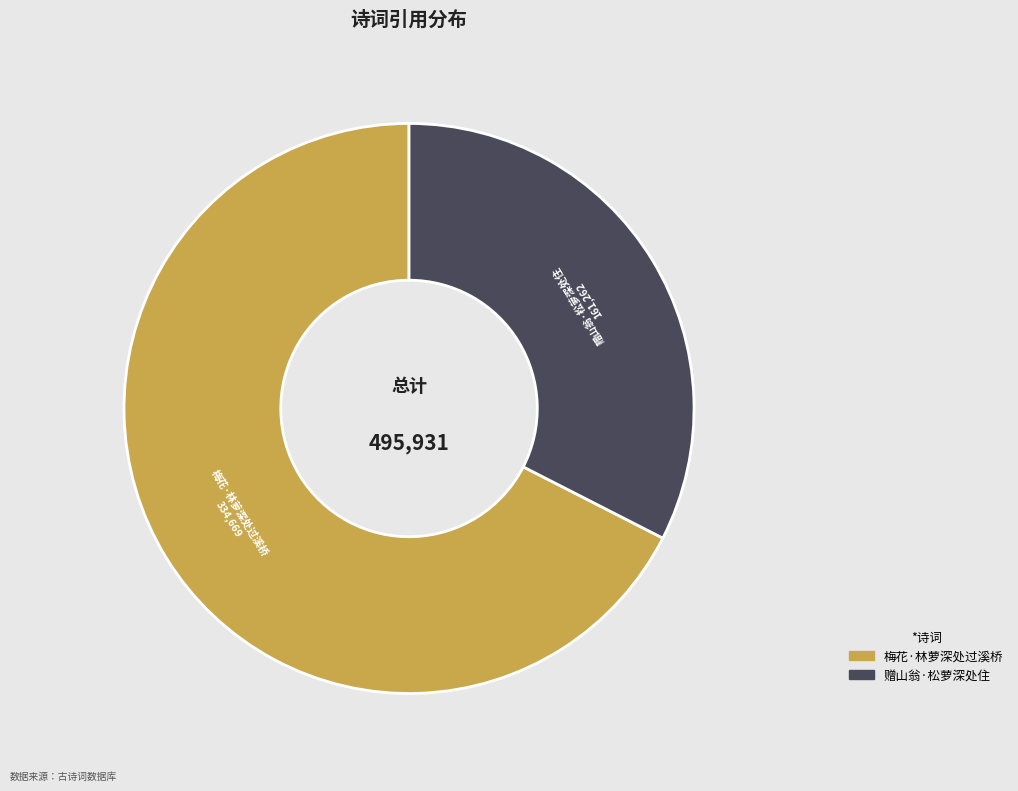

True or false: 赠山翁·松萝深处住 accounts for 33% of the total.

True